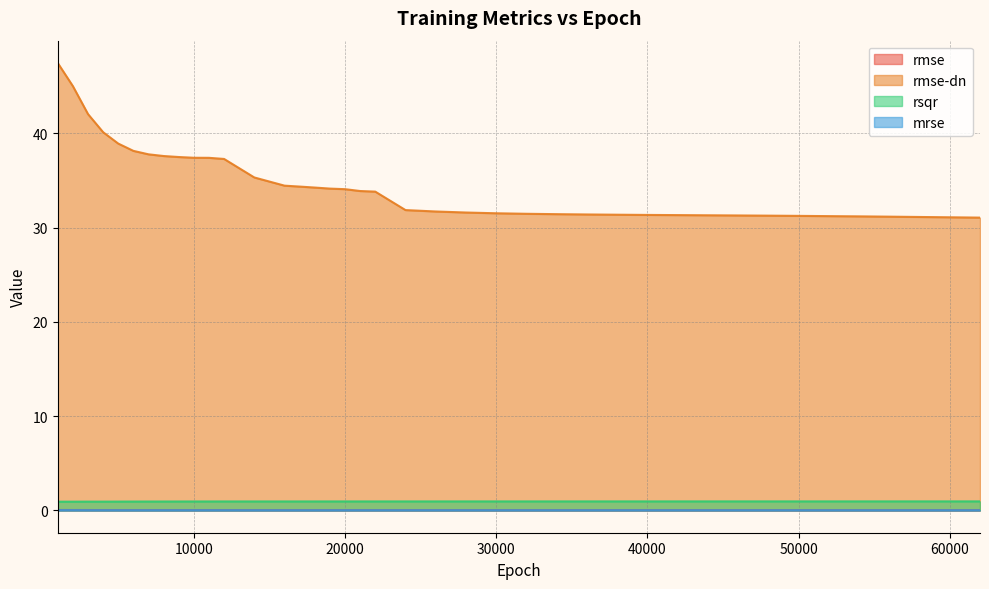

True or false: rmse-dn and rmse cross at least once.

False